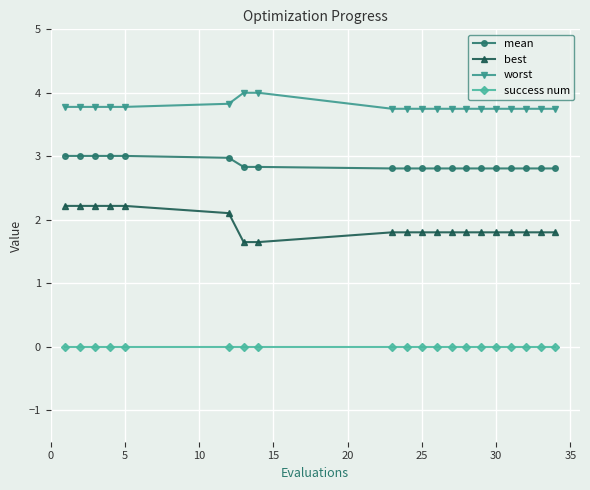

What is the value of the worst point at the 20th from the left?

3.7